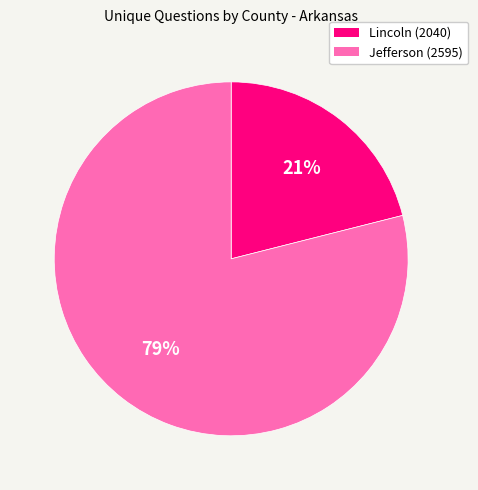

How many slices are in this pie chart?

2